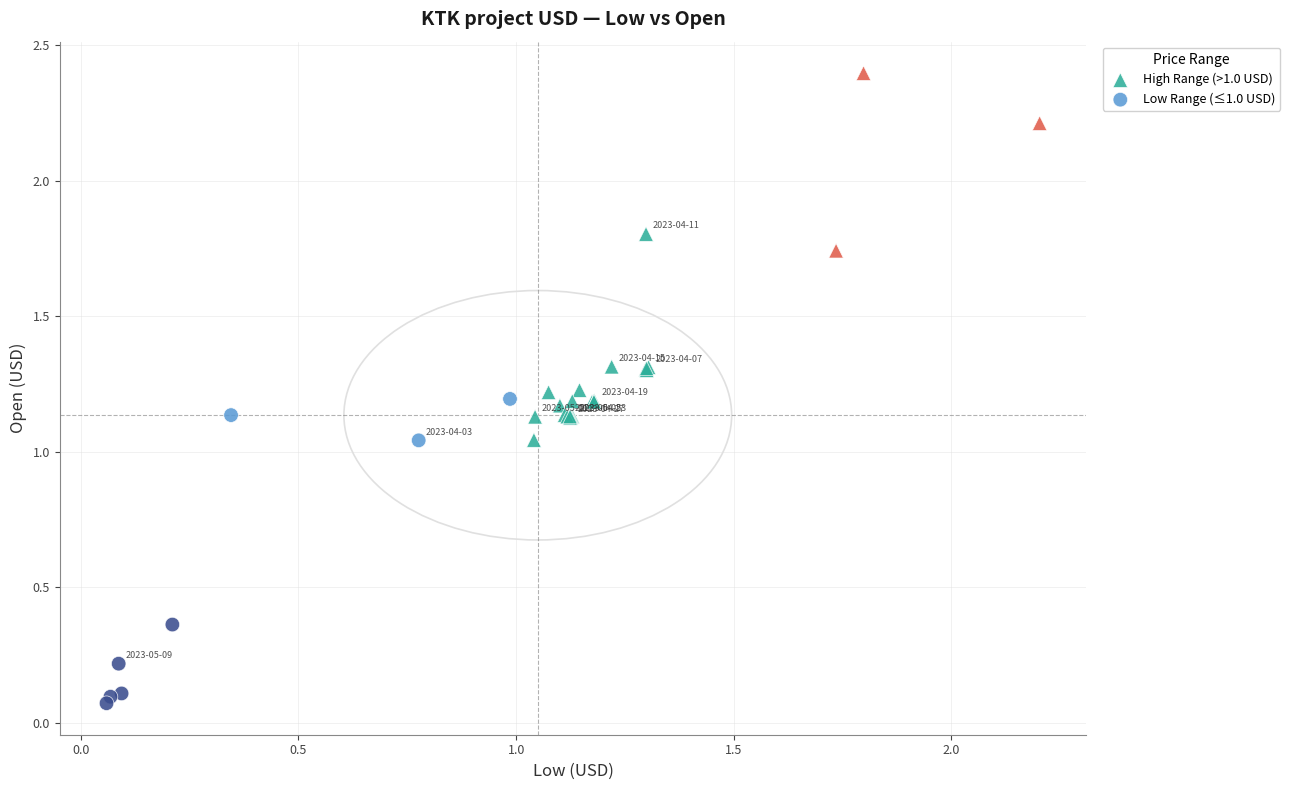

Which series contains the highest Y value?

High Range (>1.0 USD)